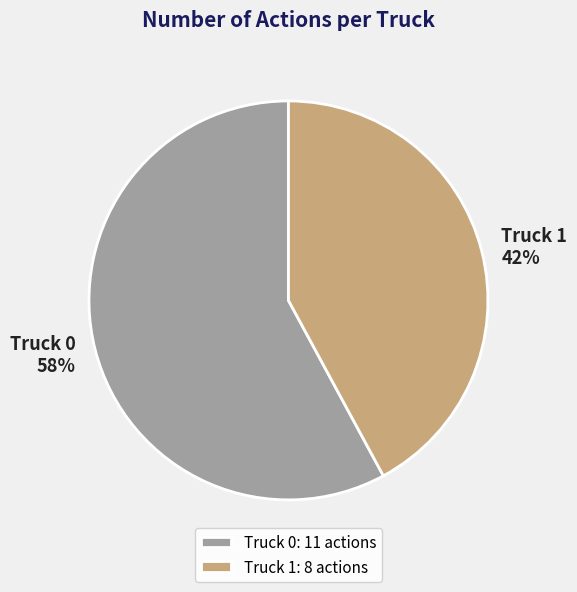

To the nearest percent, what portion does Truck 1 represent?

42%